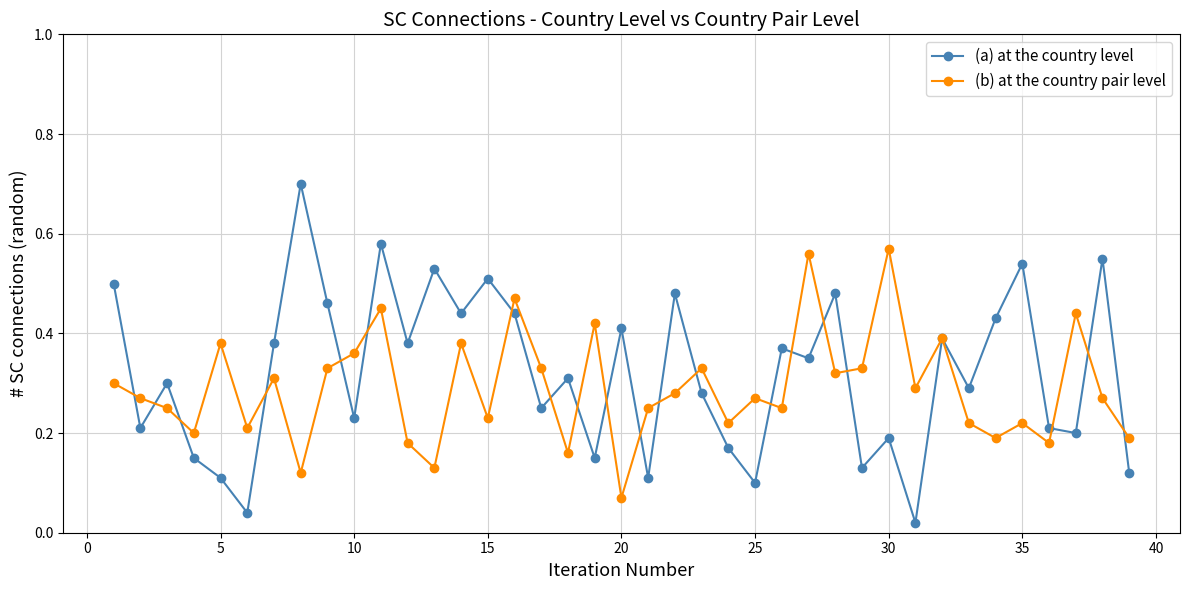

What are all the series names shown in the legend?

(a) at the country level, (b) at the country pair level